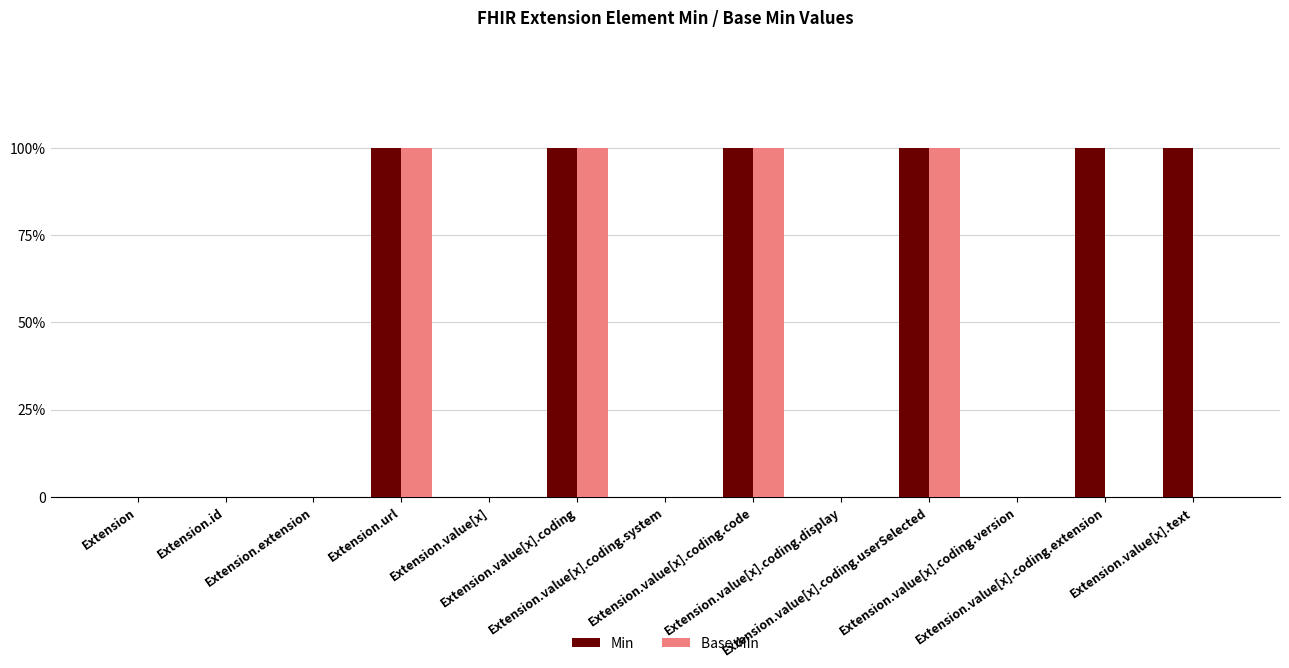

Read the Base Min value at Extension.url.

1